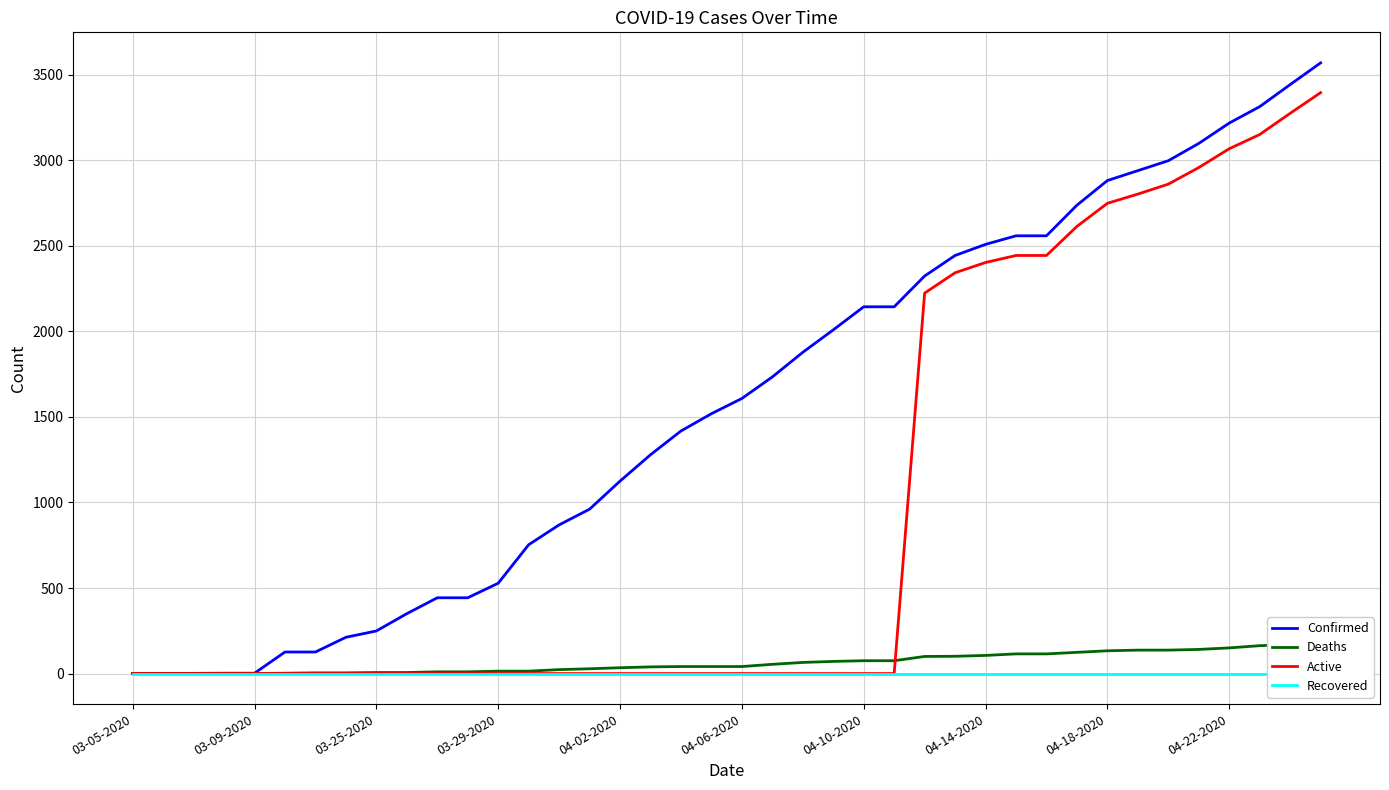

Is it true that Active equals 0 at 04-10-2020?

True